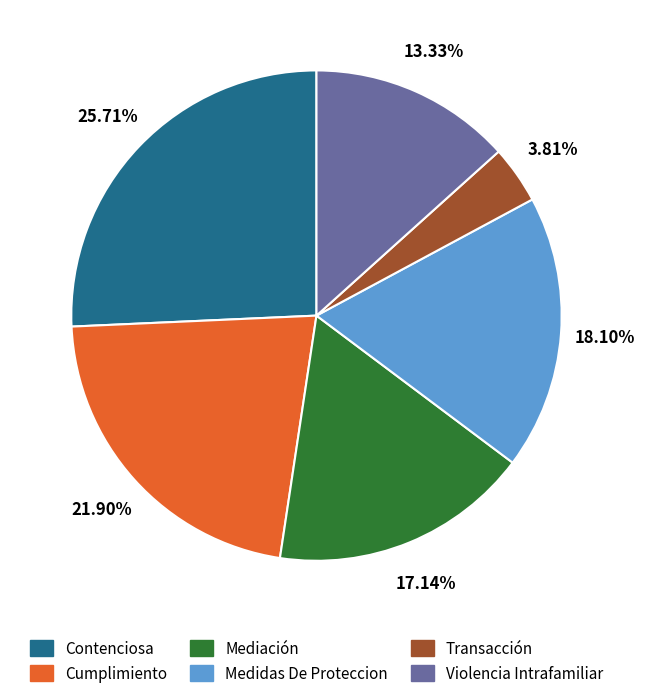

To the nearest percent, what percentage of the pie is Contenciosa?

26%